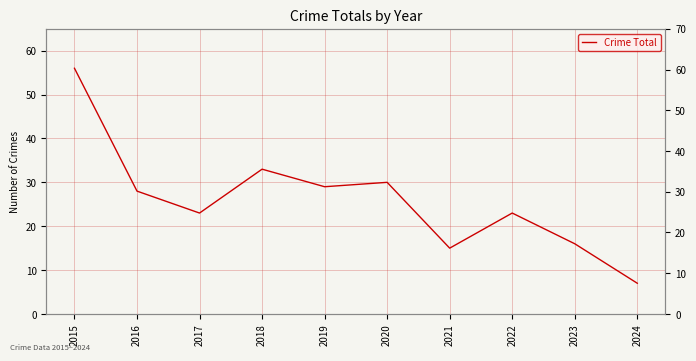

How many lines are shown in the chart?

1